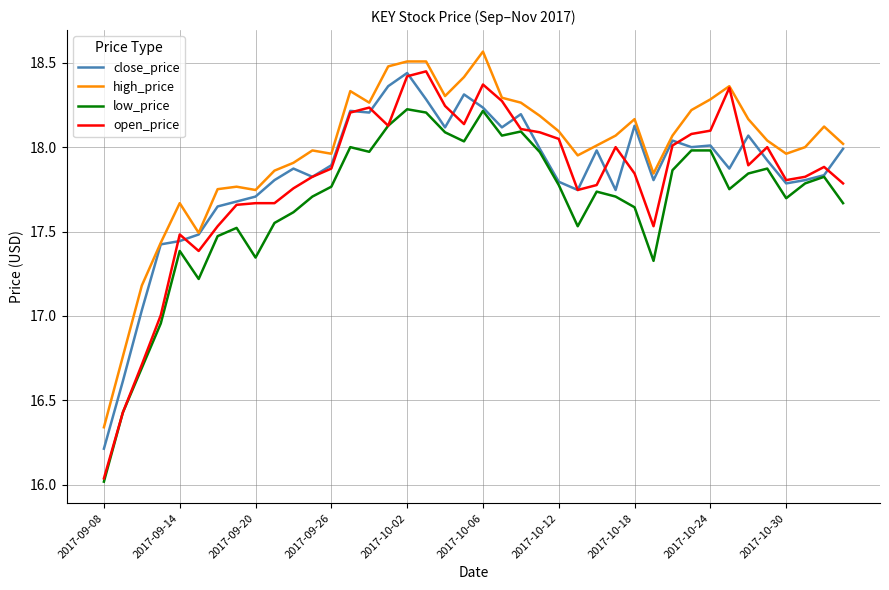

Does the chart have visible grid lines?

Yes